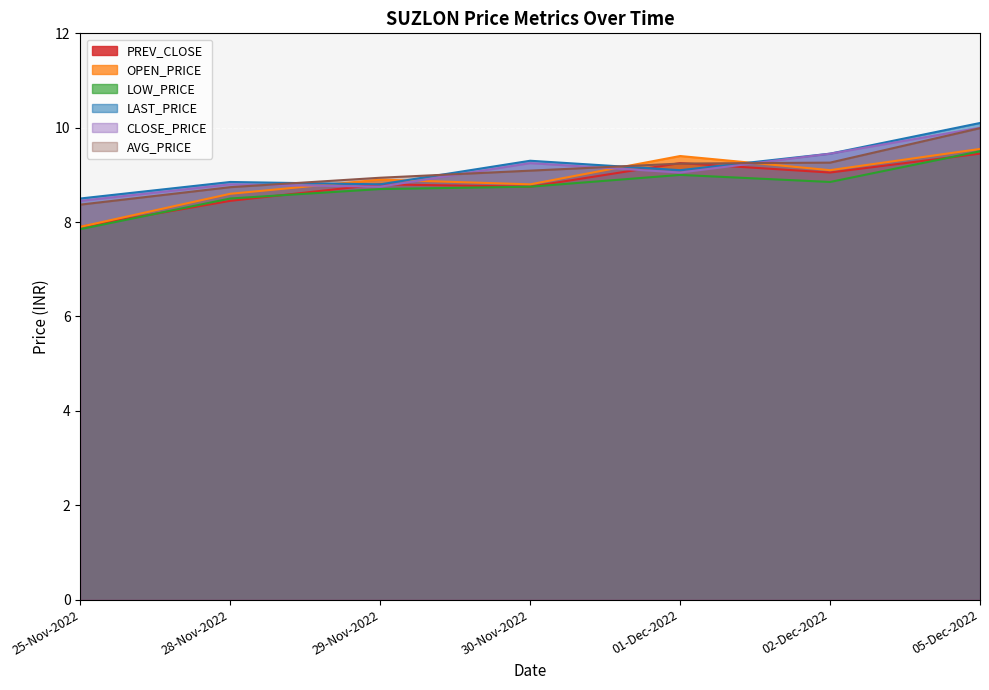

How many values in the CLOSE_PRICE series exceed 9?

4